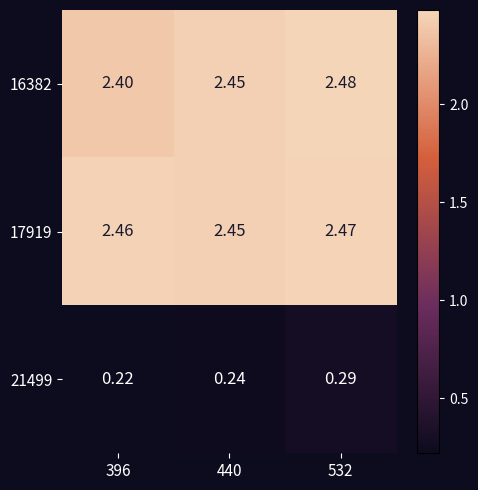

Rank the series by their maximum value, from lowest to highest.

21499, 17919, 16382